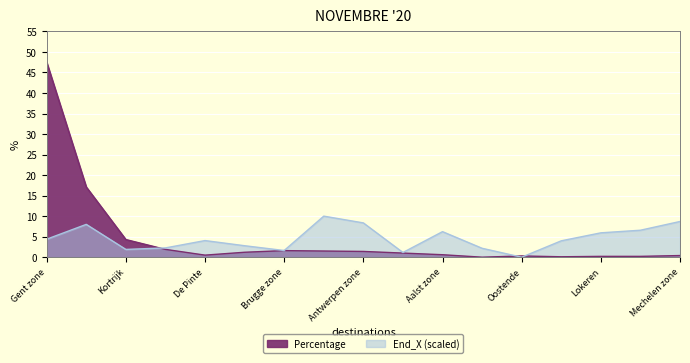

How many categories are shown in the chart?

17